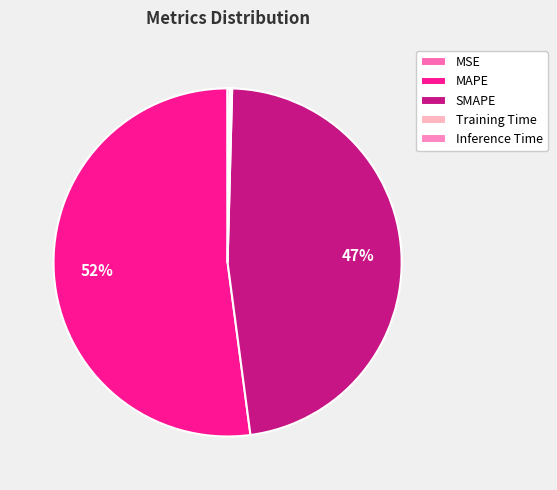

Is MAPE the majority of the pie?

Yes